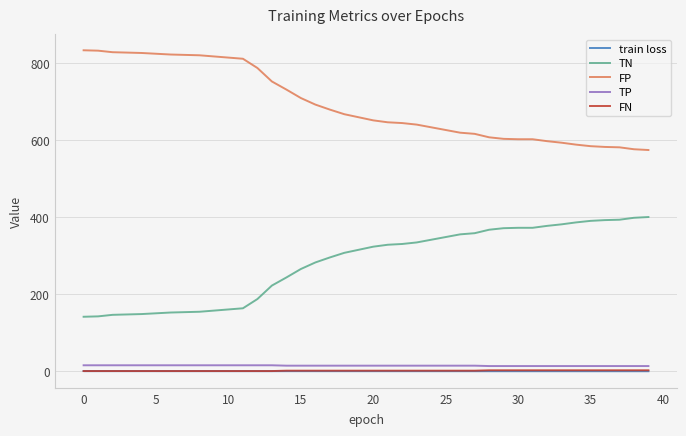

True or false: FN and FP intersect in this chart.

False